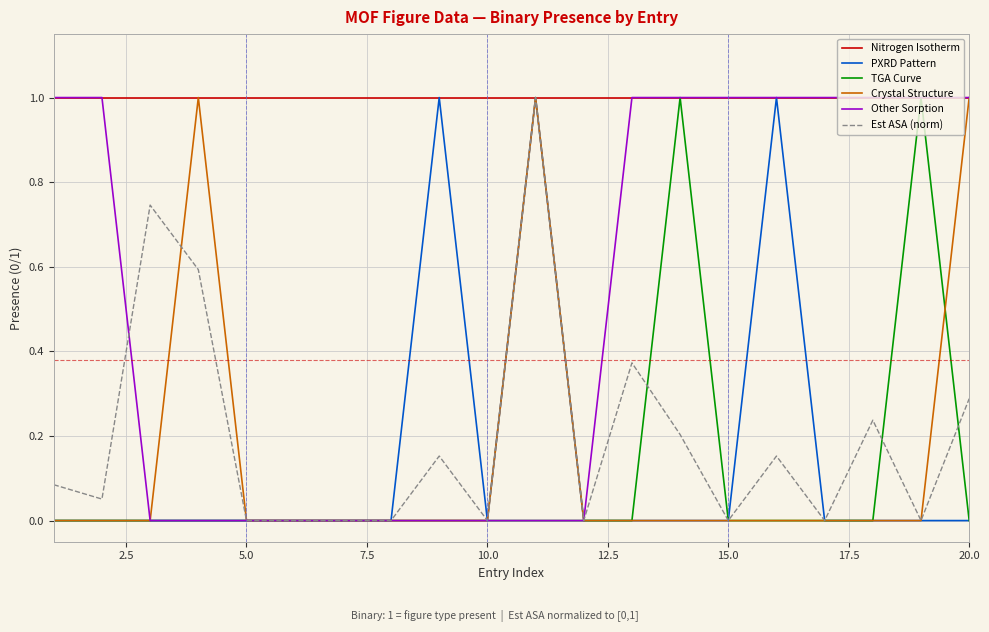

At how many categories does at least one series exceed 0?

20